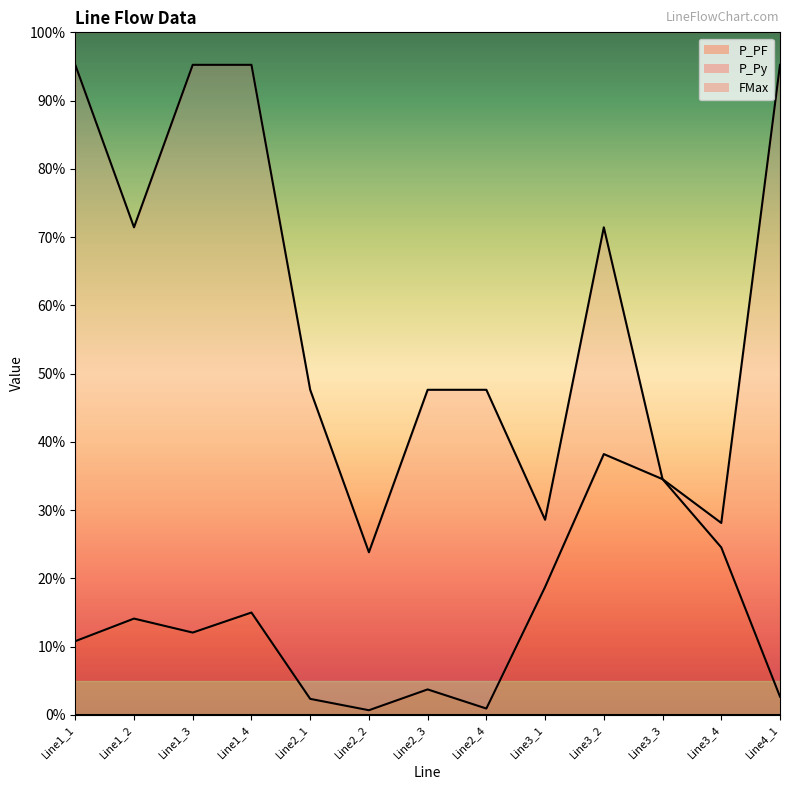

True or false: FMax has a value of 687.0 at Line1_2.

False